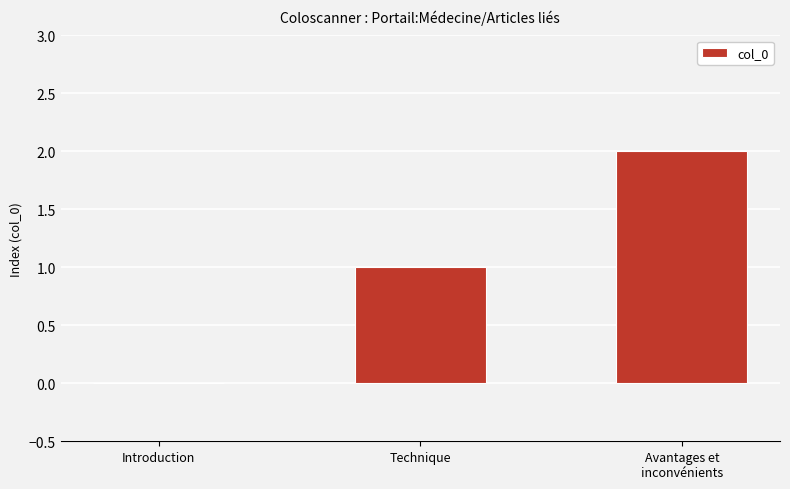

What value does the data have at Technique?

1